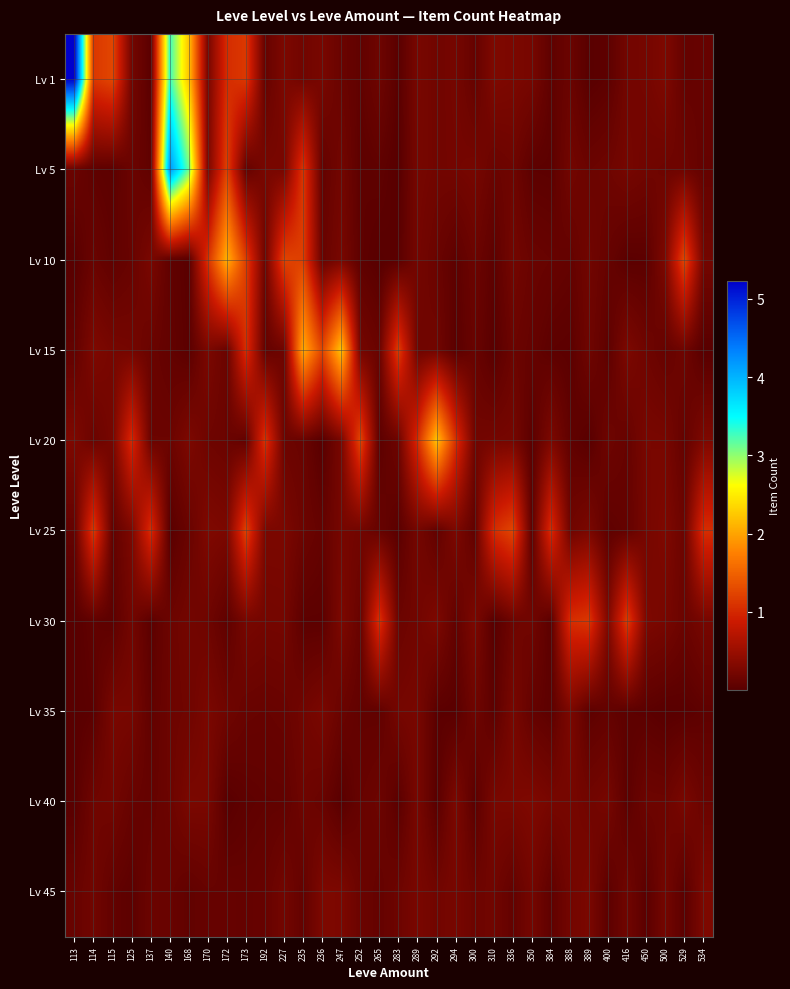

What is the greatest value displayed?

5.2